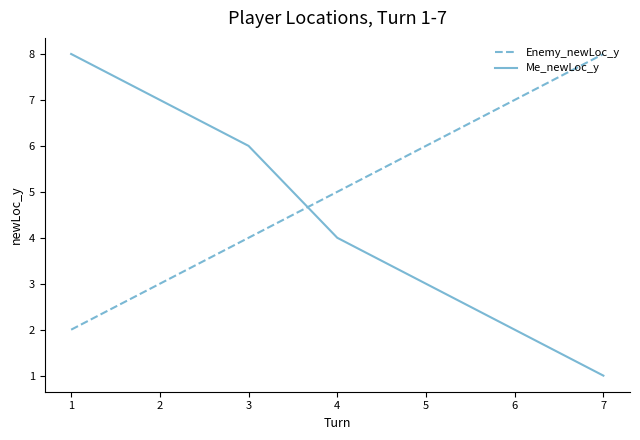

What is the difference between the Me_newLoc_y values at 7 and 4?

3